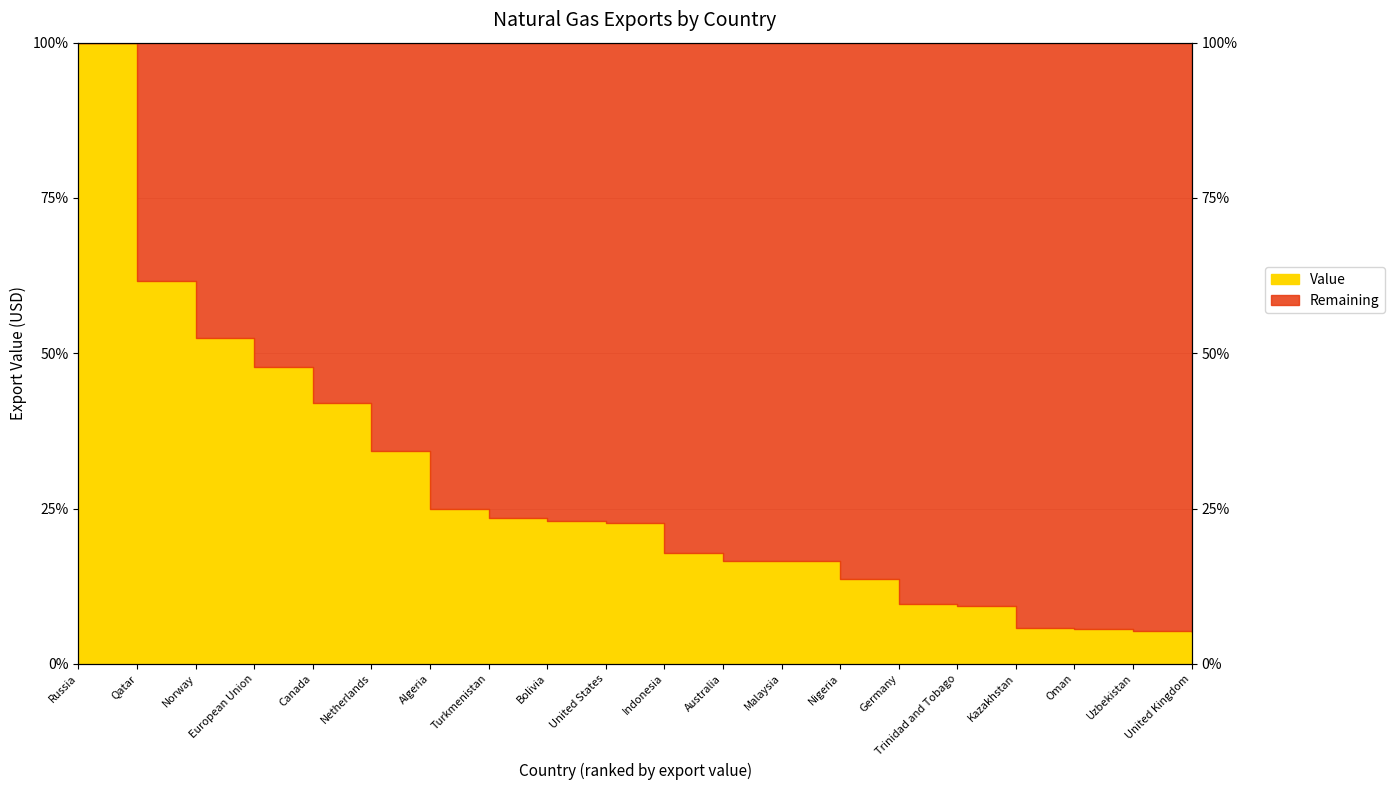

What is the label of the 10th point from the left?

United States